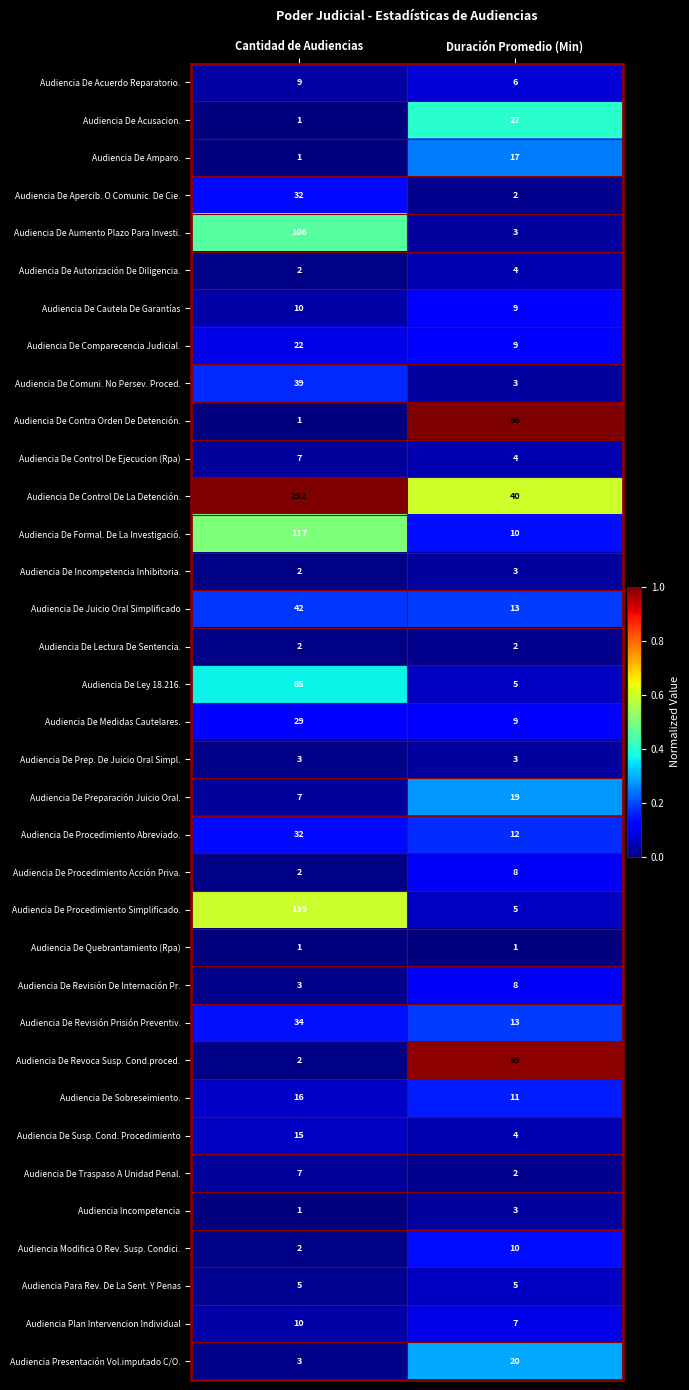

Count the number of data series in this chart.

35